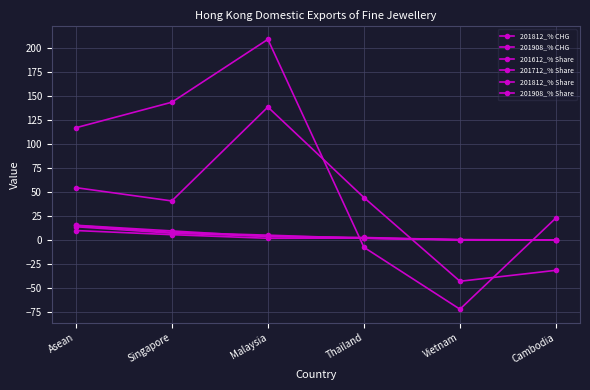

What is the spread (max minus min) of values at Singapore?

138.0